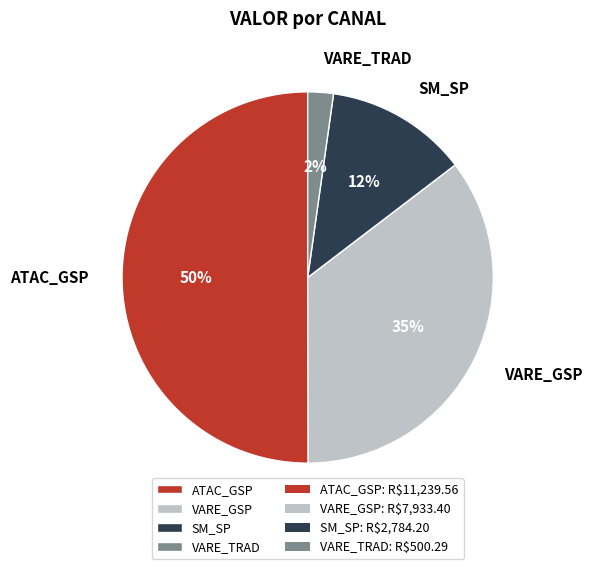

To the nearest percent, what is the difference between the largest and smallest slice percentages?

48%